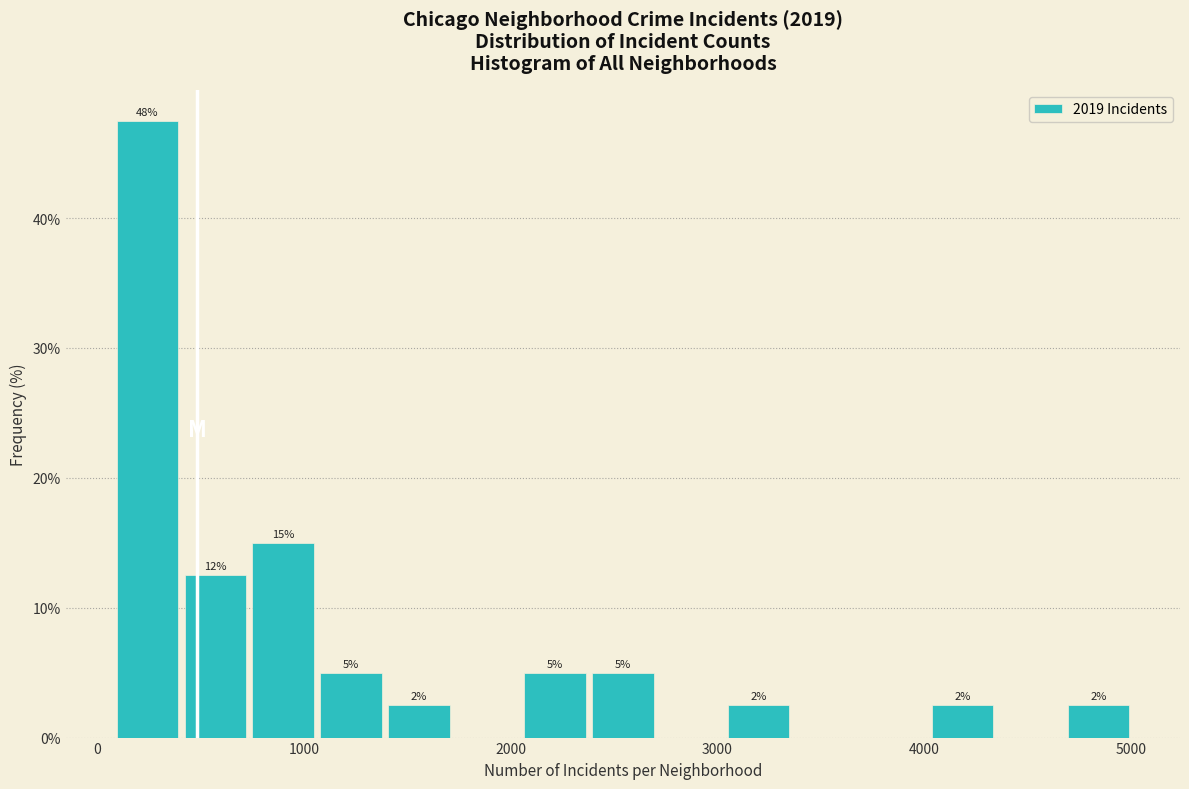

Read against the x-axis, roughly where is the centre of the tallest bar?

200